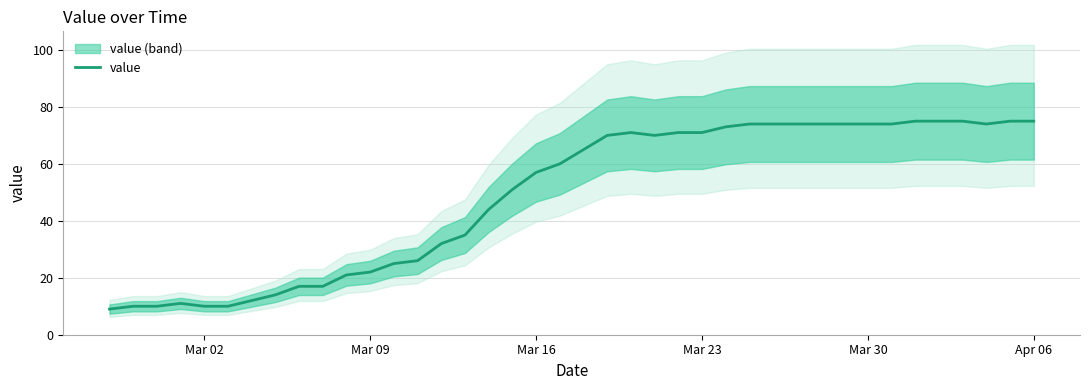

What is the lowest value of the value series?

9